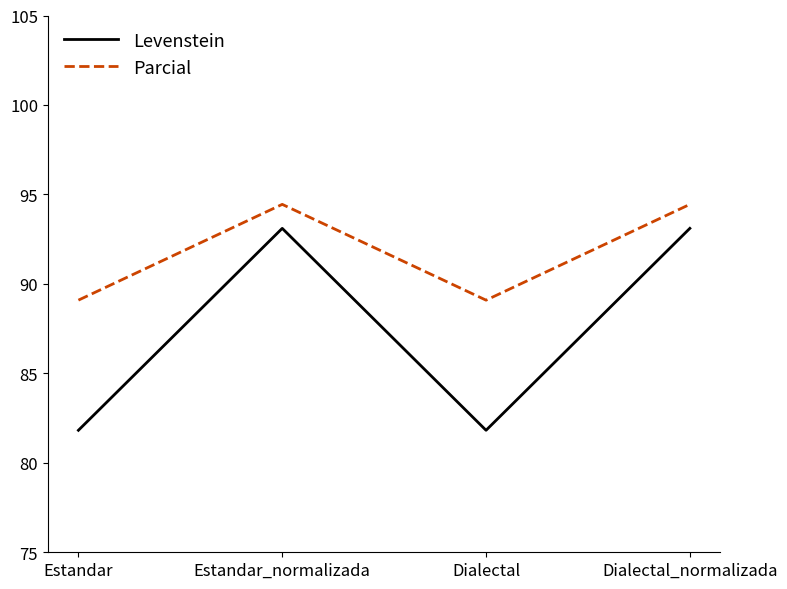

Is it true that Levenstein equals 93.1 at Estandar_normalizada?

True